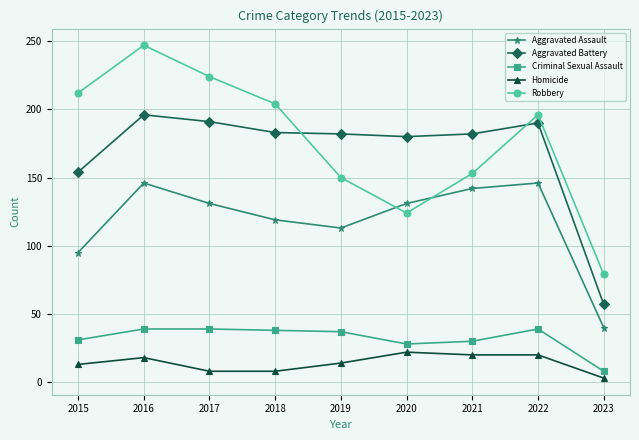

Does the chart have visible grid lines?

Yes